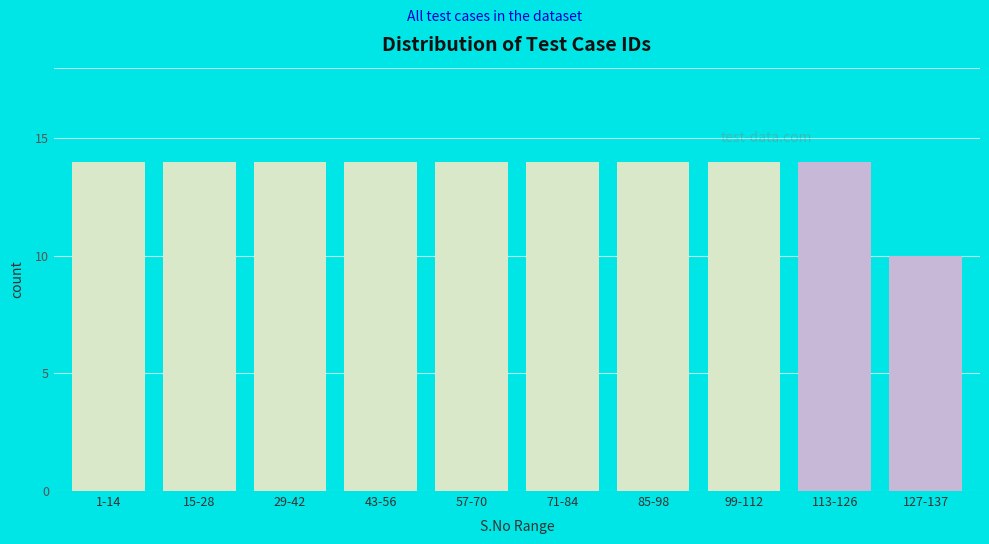

Reading left to right, what are all the values shown in this chart?

1-14=14	15-28=14	29-42=14	43-56=14	57-70=14	71-84=14	85-98=14	99-112=14	113-126=14	127-137=10